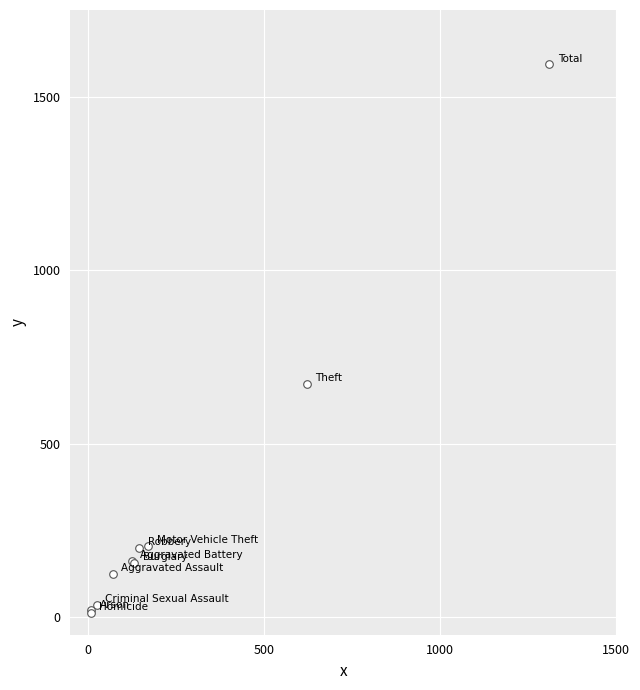

What Y value in the scatter plot is closest to 803?

672